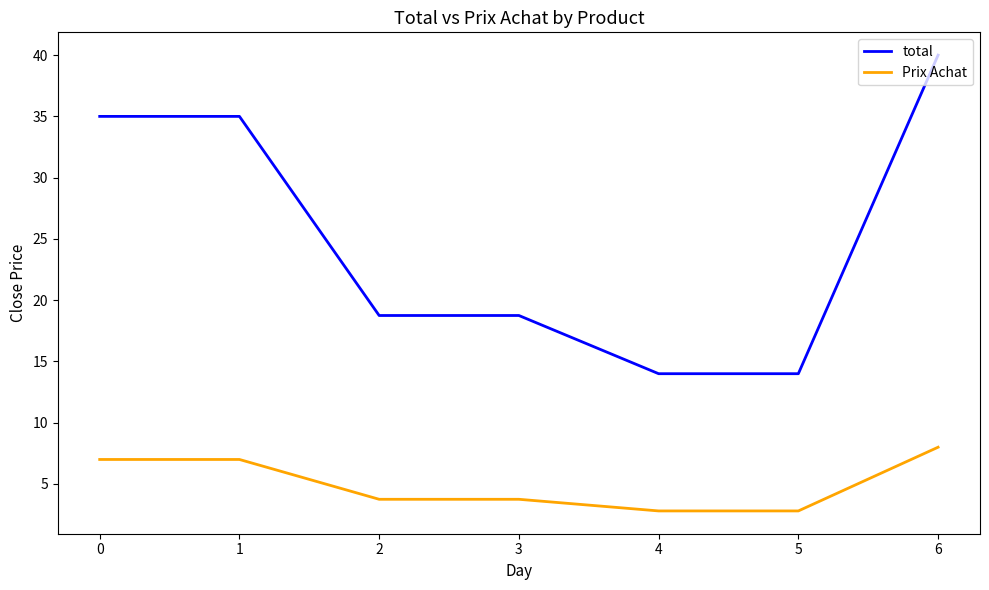

True or false: total and Prix Achat intersect in this chart.

False